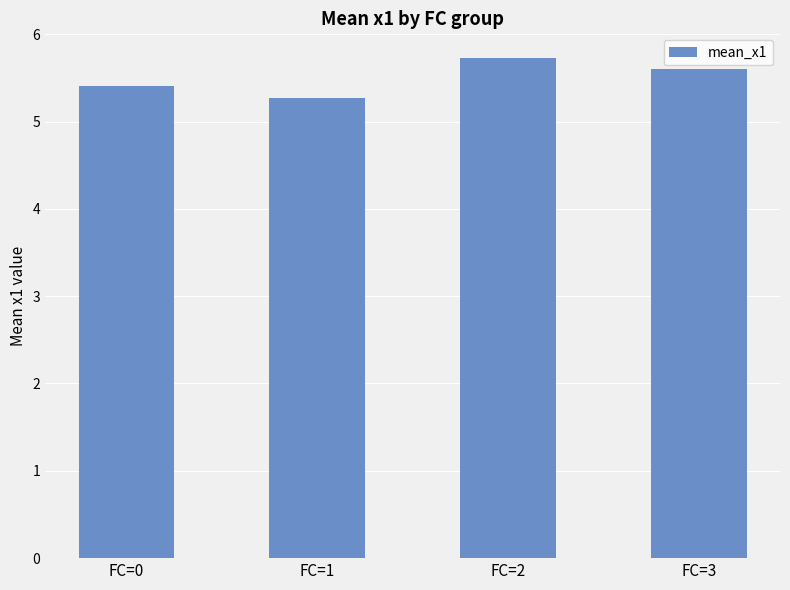

What is the change in value from FC=0 to FC=1?

-0.1